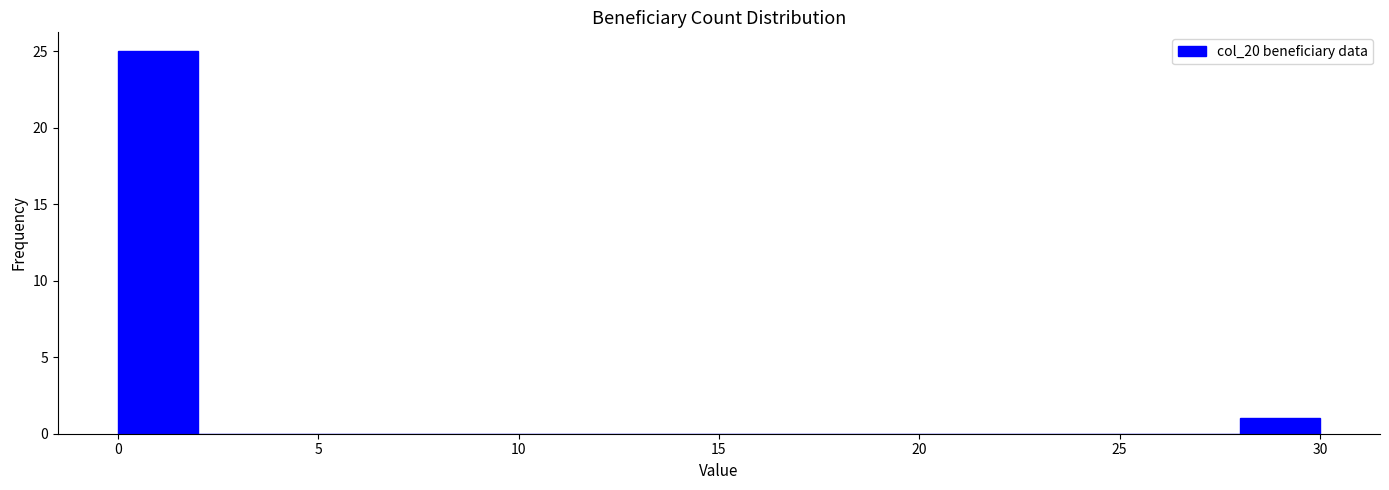

Reading left to right, list every bar in this chart as the range it spans on the x-axis followed by its height. The values are not printed on the chart, so give them approximately, as read against the axis.

0 to 2: 25
2 to 4: 0
4 to 6: 0
6 to 8: 0
8 to 10: 0
10 to 12: 0
12 to 14: 0
14 to 16: 0
16 to 18: 0
18 to 20: 0
20 to 22: 0
22 to 24: 0
24 to 26: 0
26 to 28: 0
28 to 30: 1